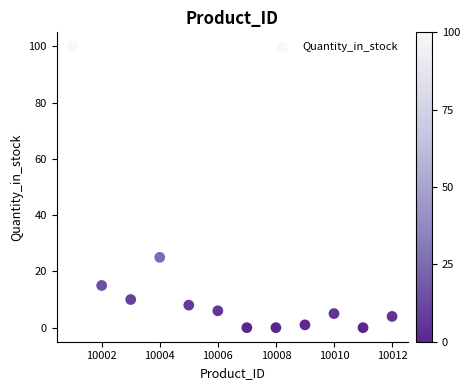

What Y value in the scatter plot is closest to 50?

25